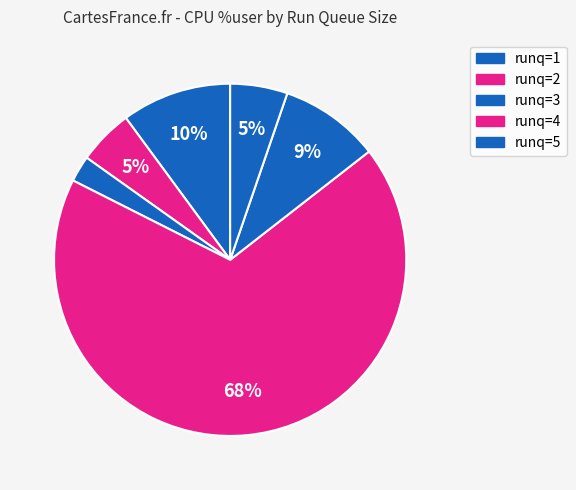

Count the number of slices in the pie.

6